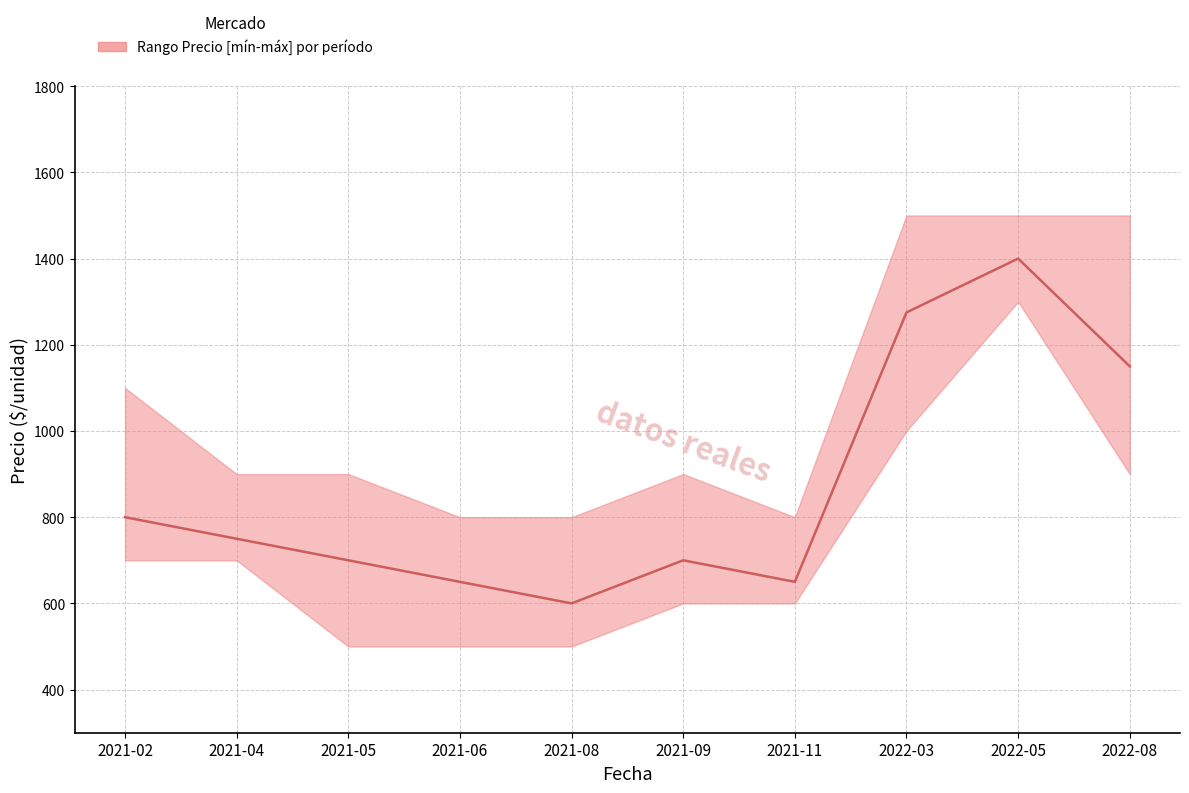

What is the change in value from 2021-05 to 2022-03?

+575